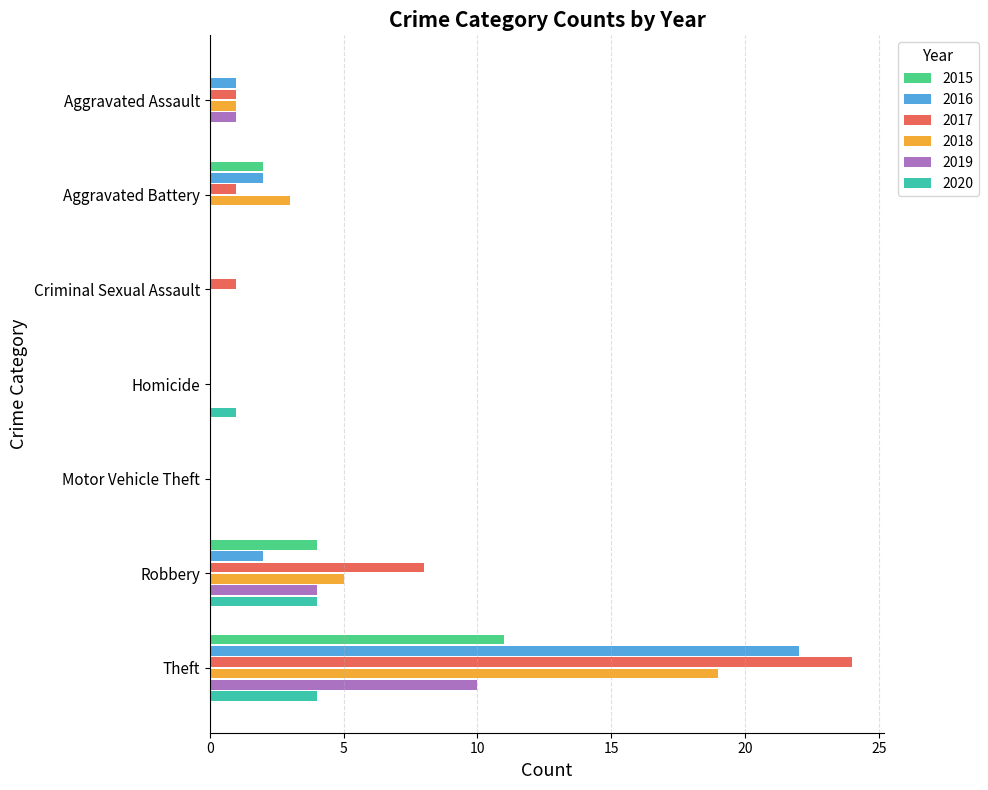

True or false: 2019 has a value of 3 at Aggravated Battery.

False